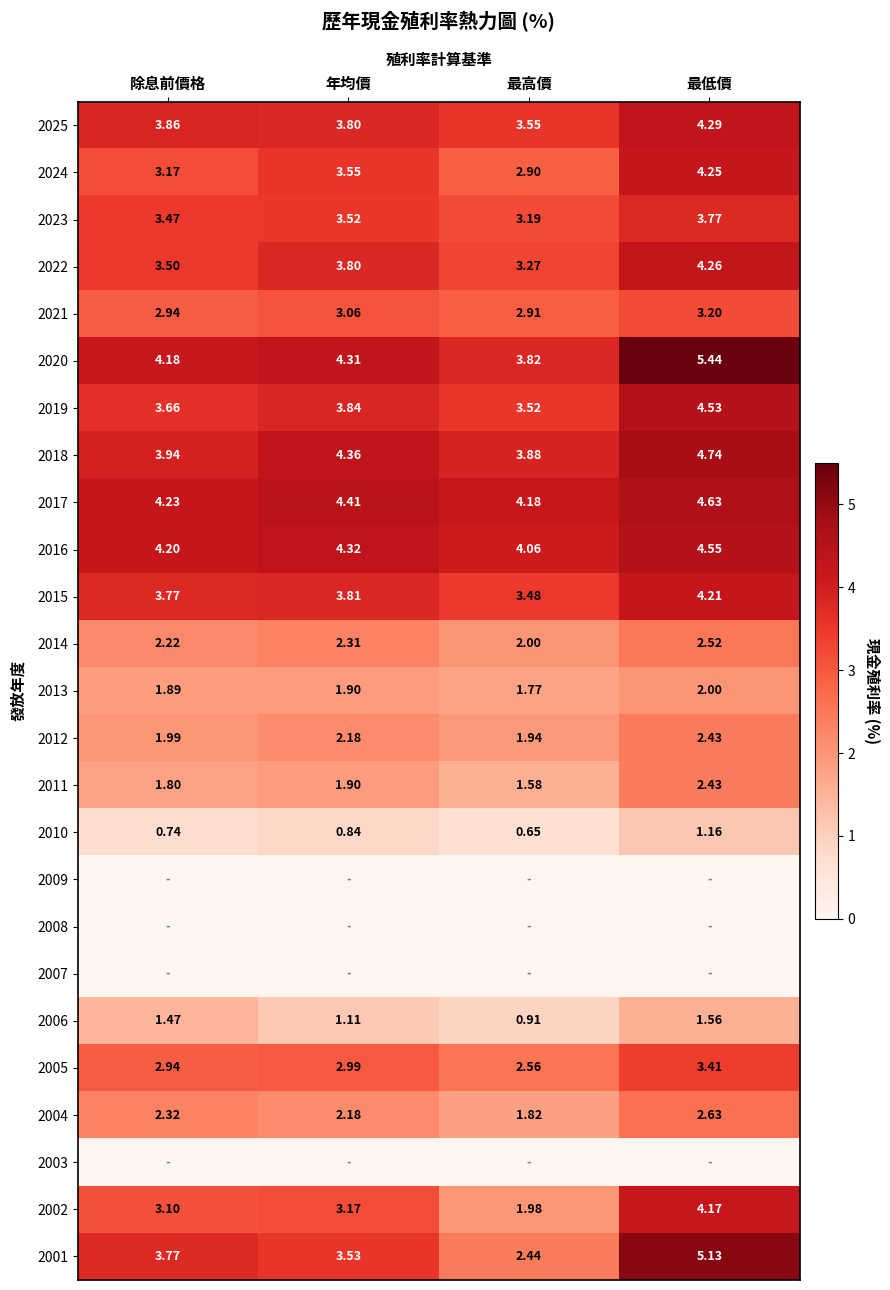

Is the value of 2004 at 年均價 greater than the value of 2017 at 最高價?

No